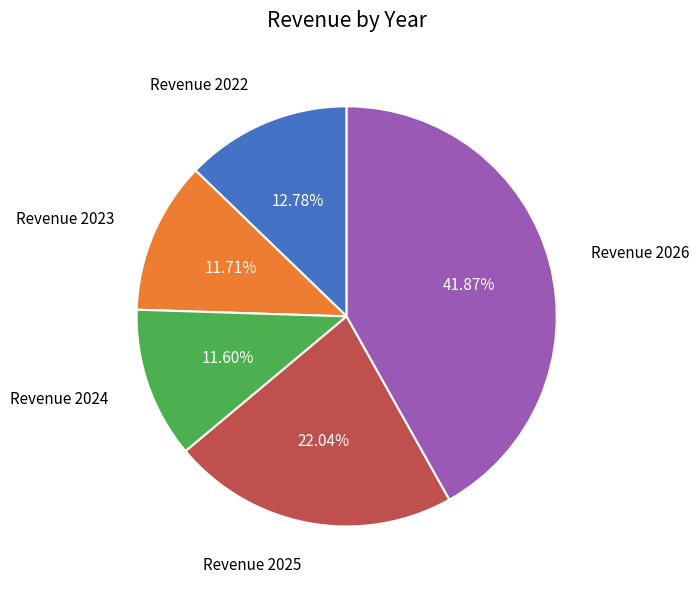

Do Revenue 2026 and Revenue 2022 together represent more than half of the pie?

Yes